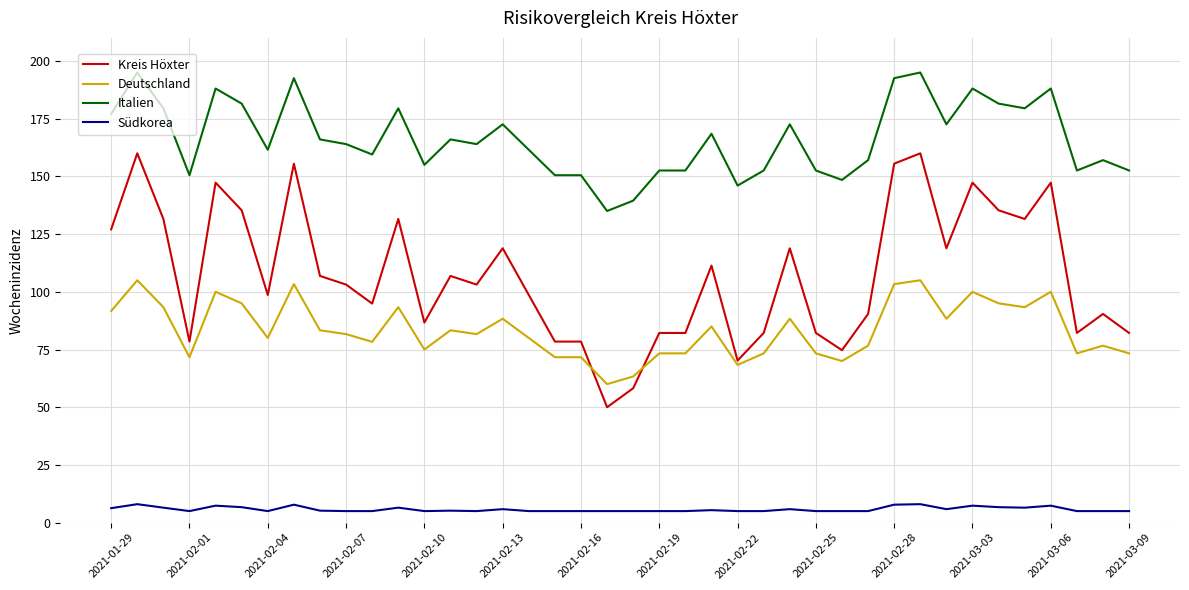

Rank the series by their maximum value, from lowest to highest.

Südkorea, Deutschland, Kreis Höxter, Italien